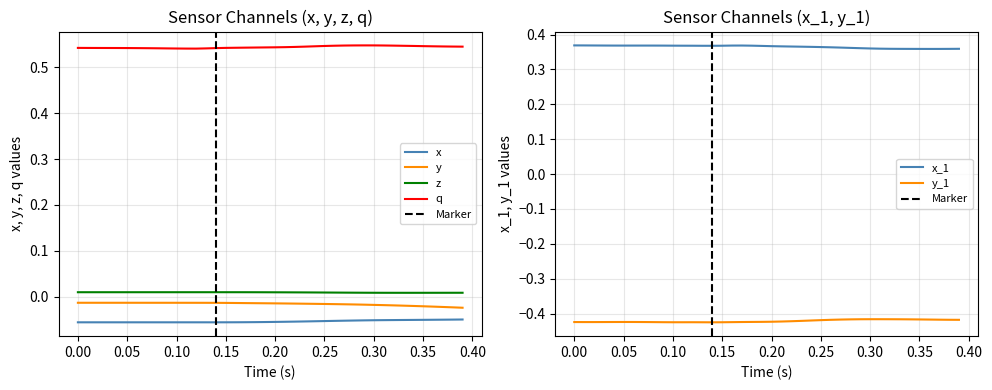

True or false: y_1 and q intersect in this chart.

False